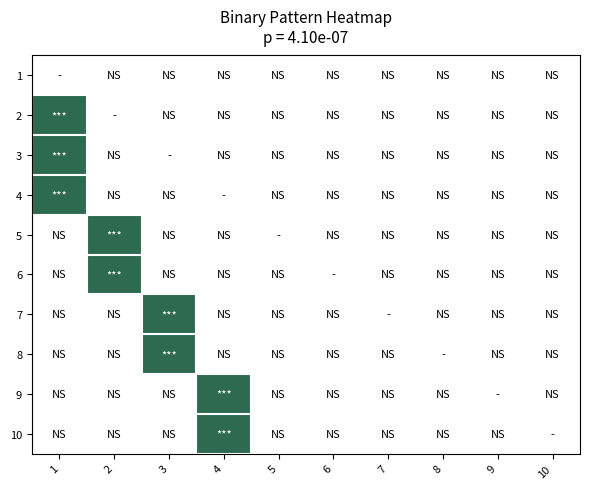

Rank the series by their maximum value, from highest to lowest.

2, 3, 4, 5, 6, 7, 8, 9, 10, 1